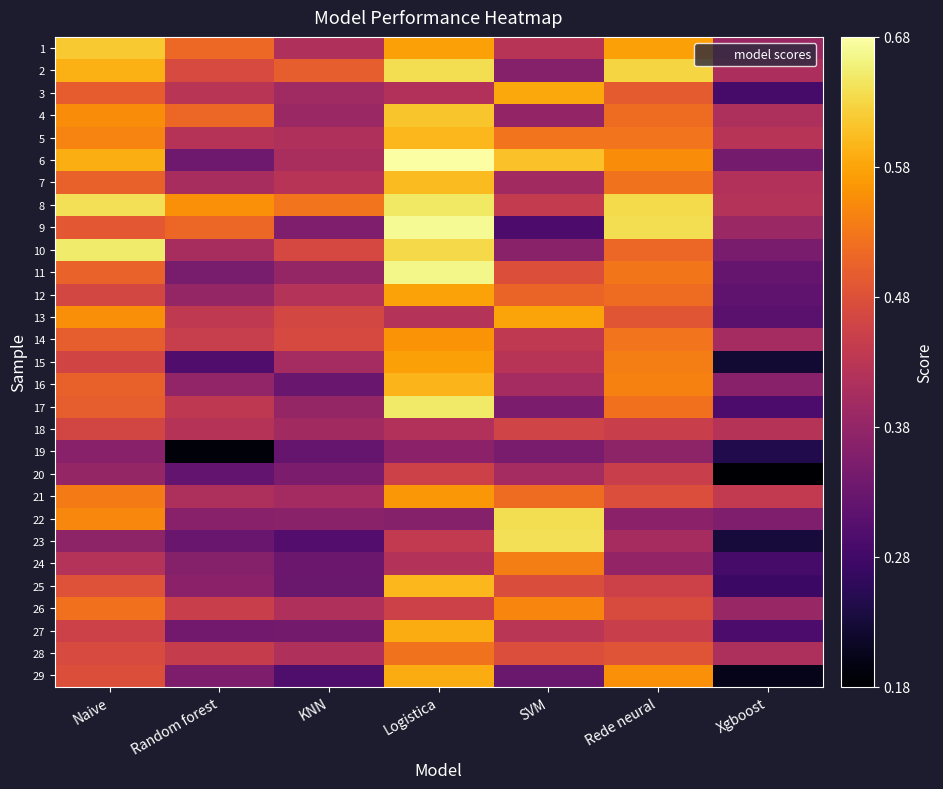

At how many categories does at least one series exceed 0?

7